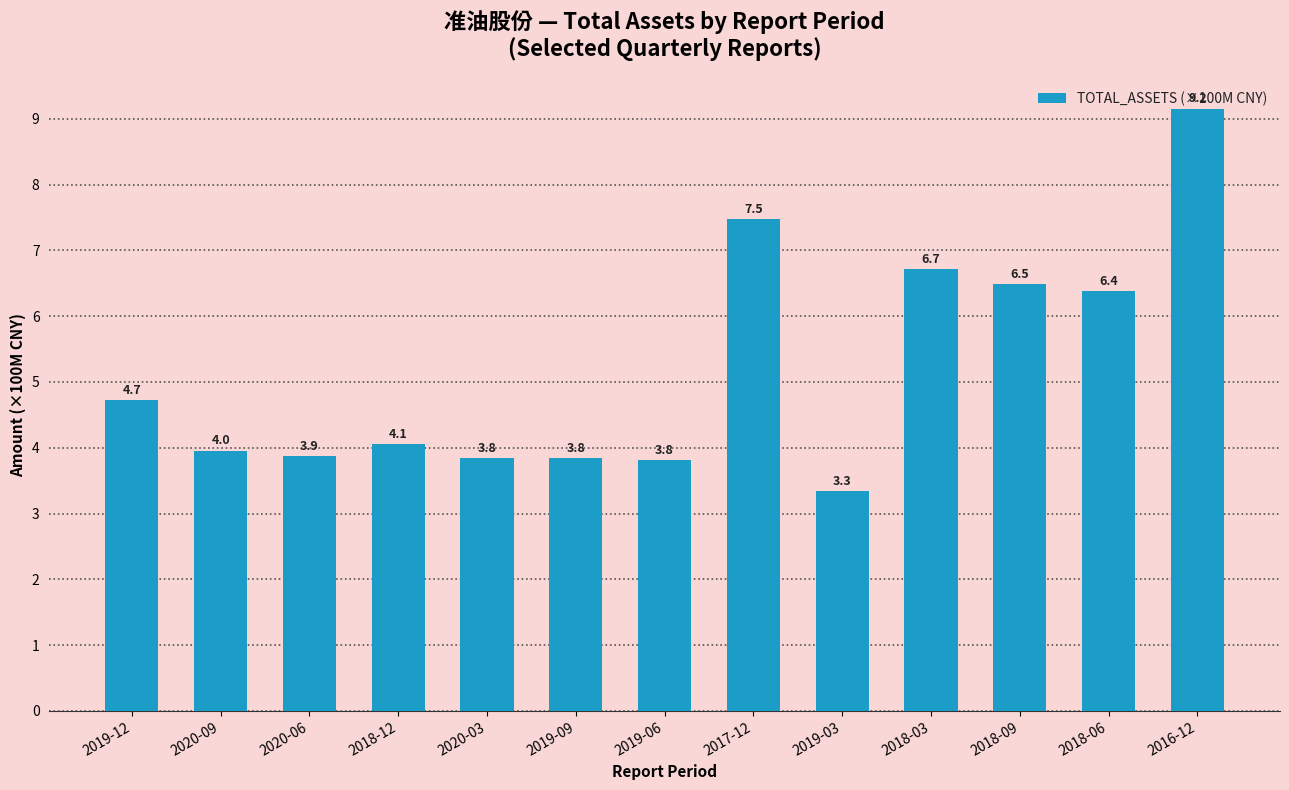

What is the greatest value displayed?

9.2